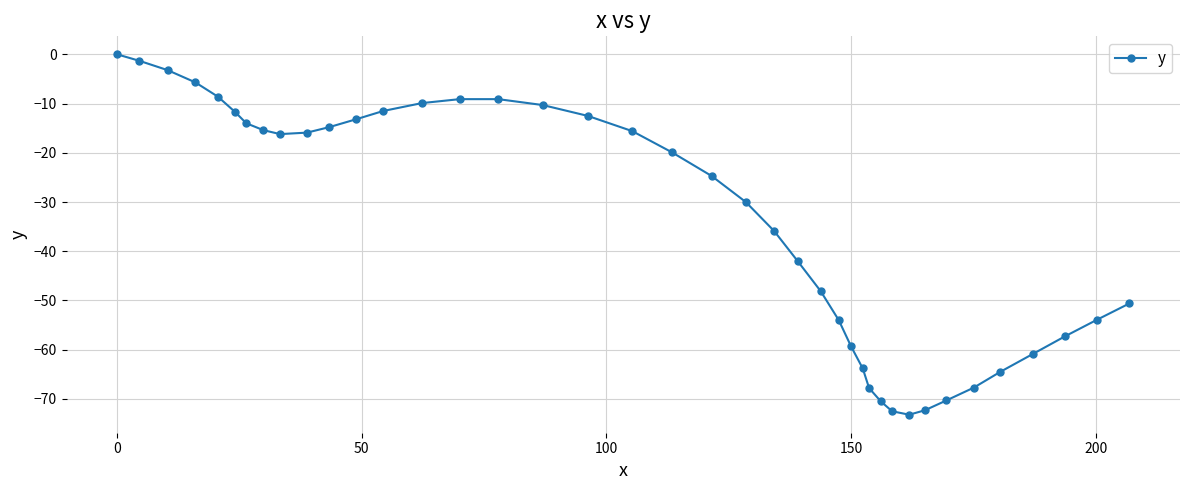

What is the value of the 26th point from the left?

-54.0